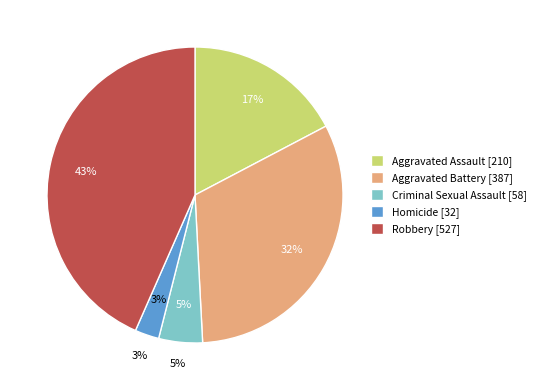

To the nearest percent, what portion does Criminal Sexual Assault represent?

5%